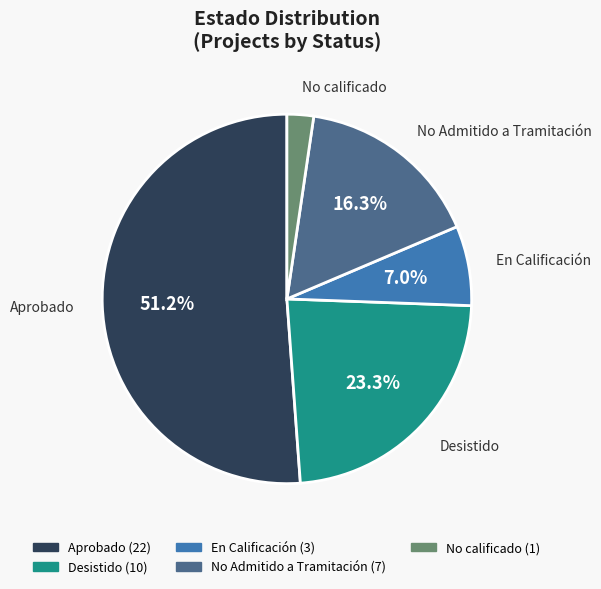

What is the largest slice in the pie chart?

Aprobado